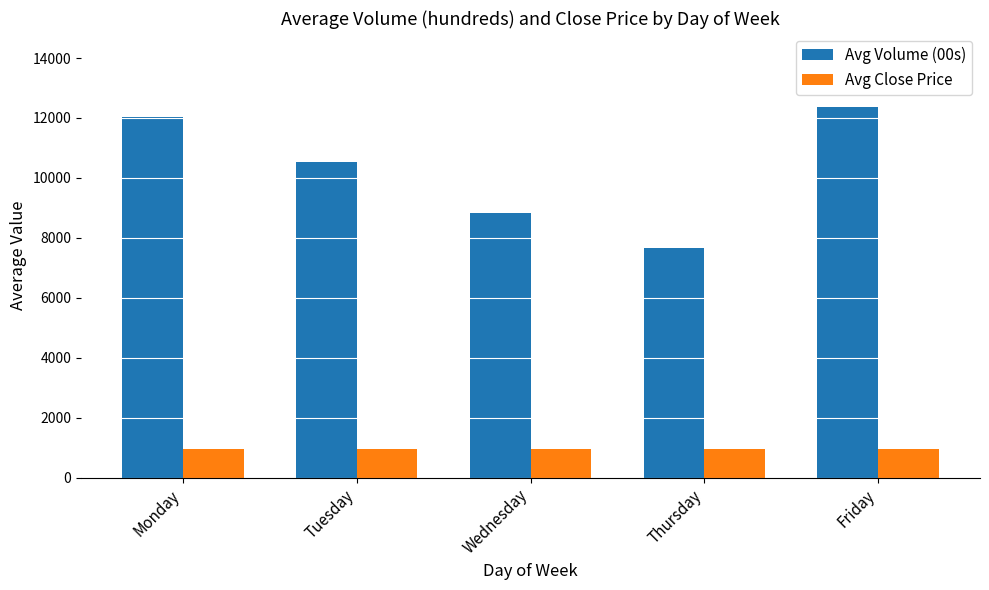

The value of Avg Close Price at Friday is 949.5. True or false?

True